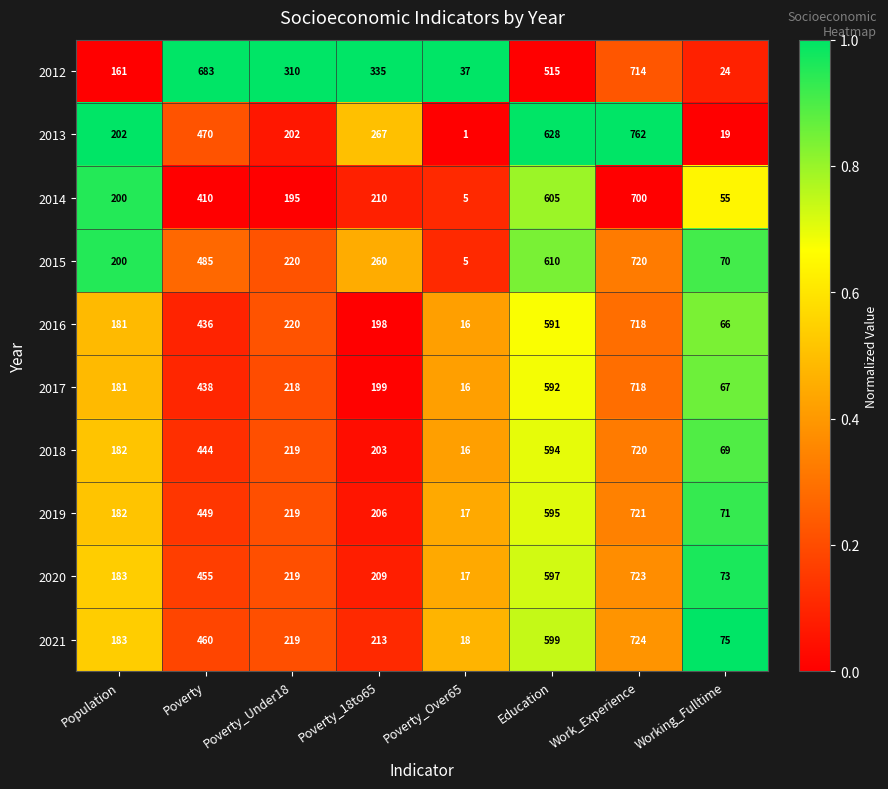

Which category has the highest value across all series?

Work_Experience